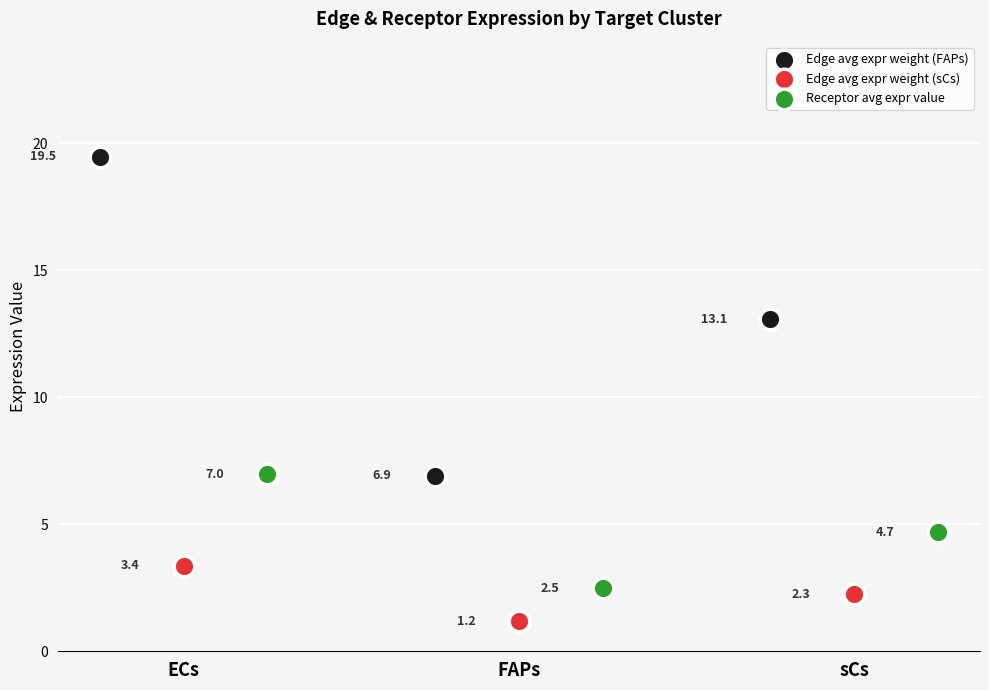

Which series has the largest Y range (max minus min)?

Edge avg expr weight (FAPs)